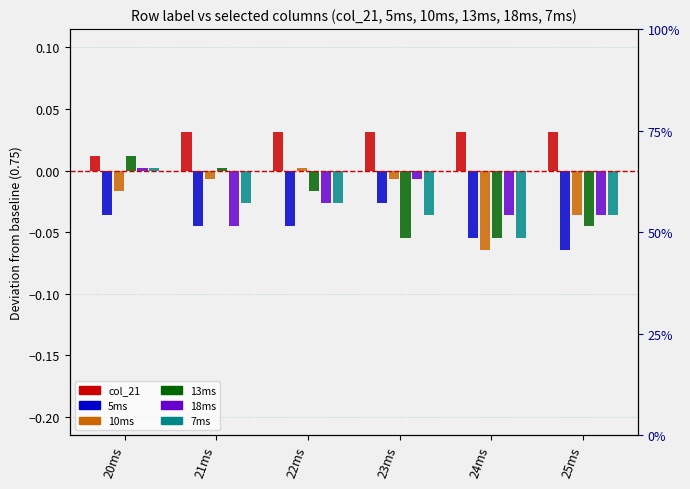

The 10ms series shows -0.0 at 23ms. True or false?

False